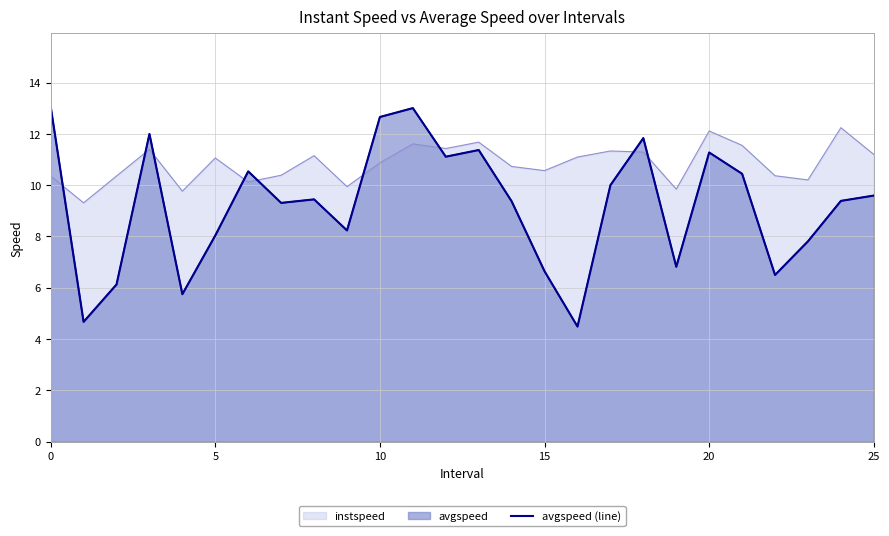

What is the label of the 25th point from the left?

24